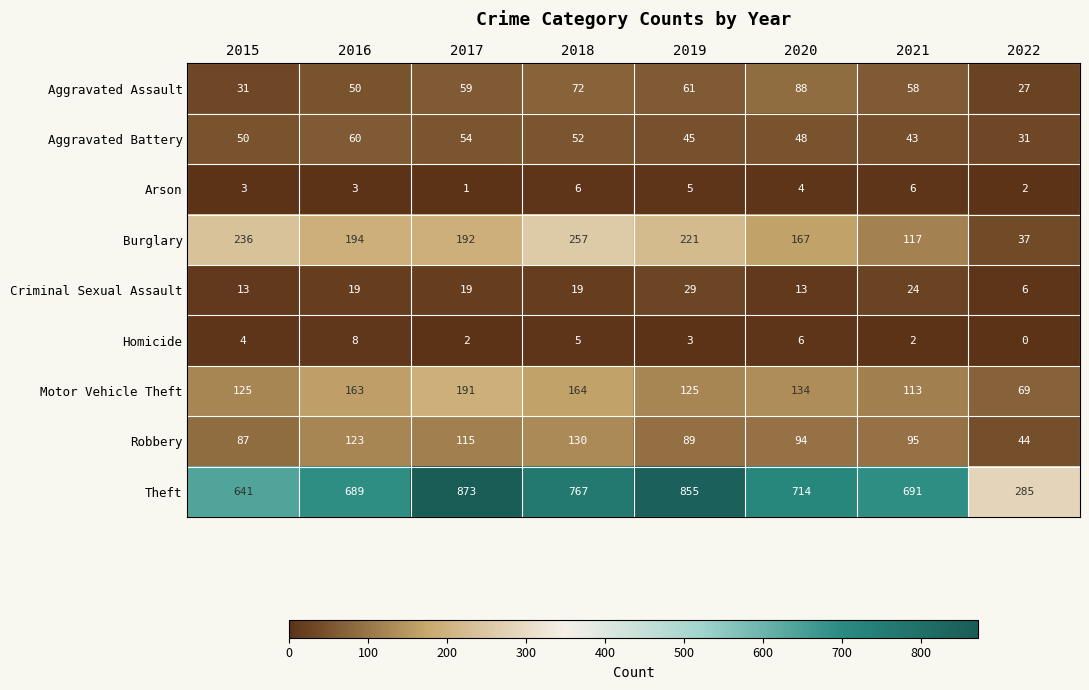

At which label is Burglary closest to 147?

2020